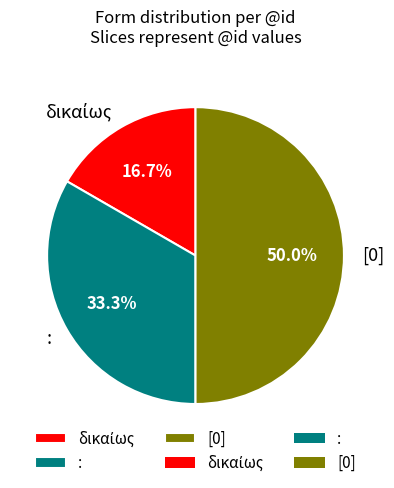

What percentage is the [0] slice, to the nearest percent?

50%